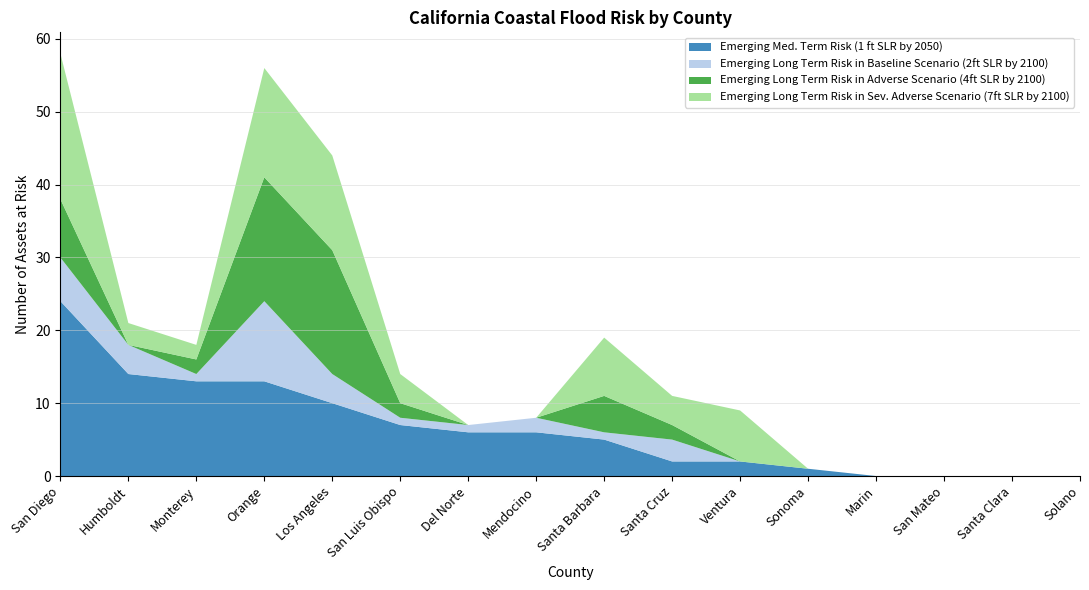

Reading right to left, extract all data points from this chart.

Emerging Med. Term Risk (1 ft SLR by 2050): Solano=0	Santa Clara=0	San Mateo=0	Marin=0	Sonoma=1	Ventura=2	Santa Cruz=2	Santa Barbara=5	Mendocino=6	Del Norte=6	San Luis Obispo=7	Los Angeles=10	Orange=13	Monterey=13	Humboldt=14	San Diego=24
Emerging Long Term Risk in Baseline Scenario (2ft SLR by 2100): Solano=0	Santa Clara=0	San Mateo=0	Marin=0	Sonoma=0	Ventura=0	Santa Cruz=3	Santa Barbara=1	Mendocino=2	Del Norte=1	San Luis Obispo=1	Los Angeles=4	Orange=11	Monterey=1	Humboldt=4	San Diego=6
Emerging Long Term Risk in Adverse Scenario (4ft SLR by 2100): Solano=0	Santa Clara=0	San Mateo=0	Marin=0	Sonoma=0	Ventura=0	Santa Cruz=2	Santa Barbara=5	Mendocino=0	Del Norte=0	San Luis Obispo=2	Los Angeles=17	Orange=17	Monterey=2	Humboldt=0	San Diego=8
Emerging Long Term Risk in Sev. Adverse Scenario (7ft SLR by 2100): Solano=0	Santa Clara=0	San Mateo=0	Marin=0	Sonoma=0	Ventura=7	Santa Cruz=4	Santa Barbara=8	Mendocino=0	Del Norte=0	San Luis Obispo=4	Los Angeles=13	Orange=15	Monterey=2	Humboldt=3	San Diego=20